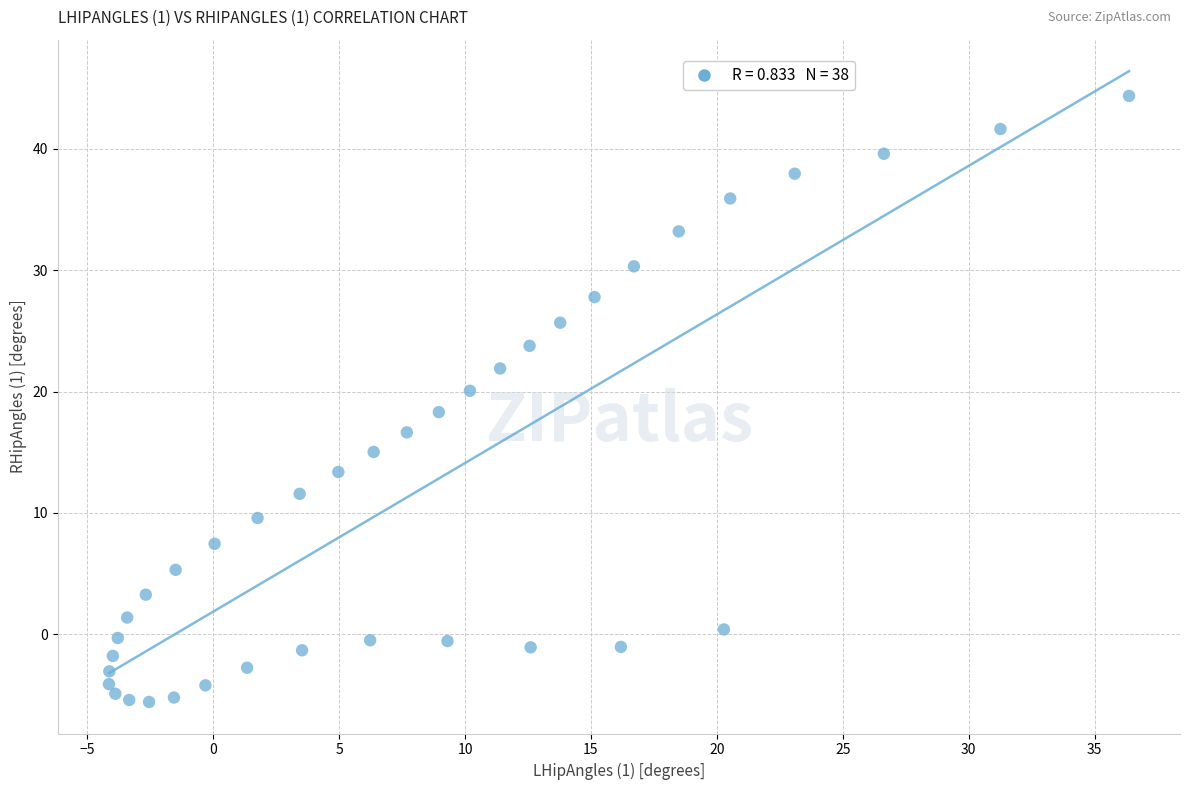

What is the range of Y values (max minus min)?

49.9